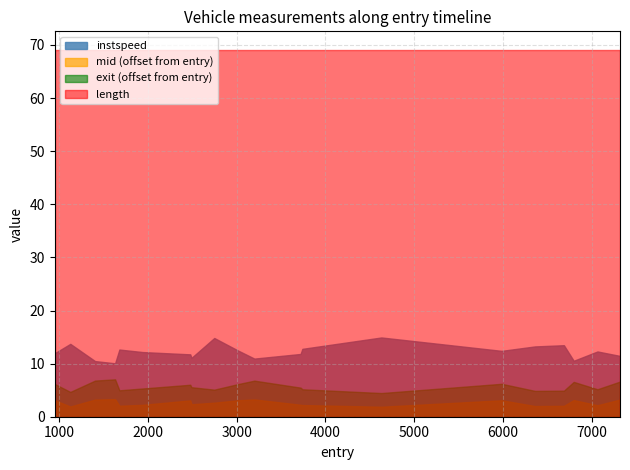

Read the length value at 3016.0.

69.1